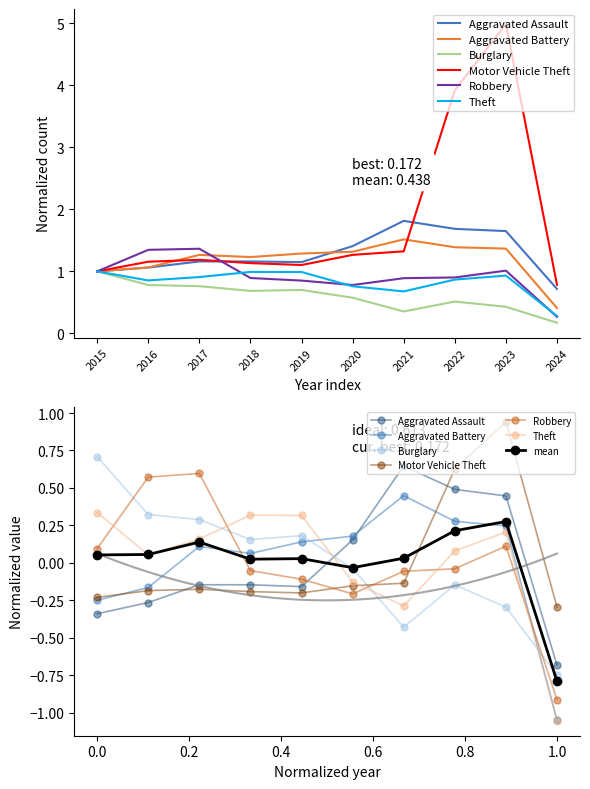

At which category does Burglary reach its first local valley?

2018